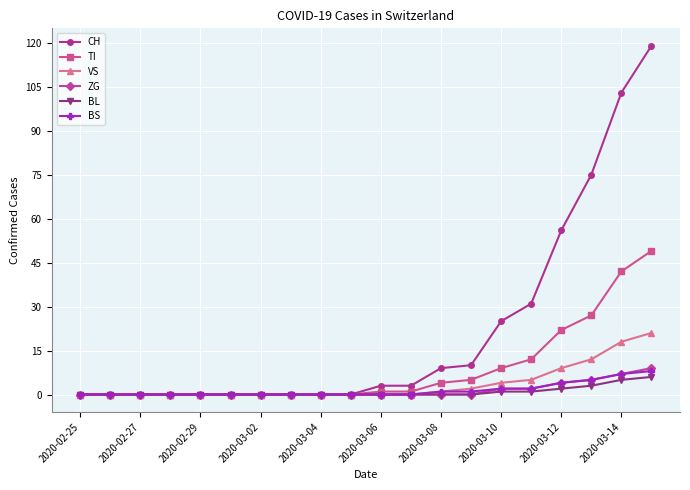

At how many categories does at least one series exceed 72?

3